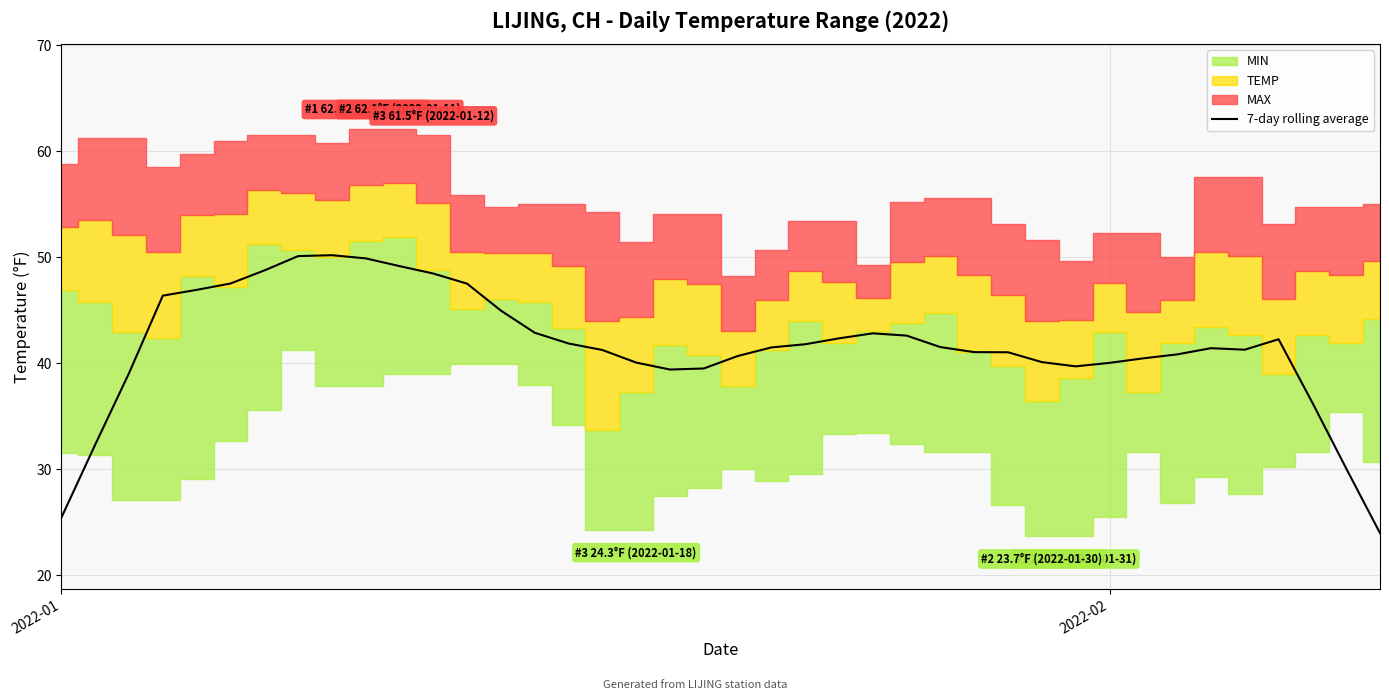

What is the highest value of the 7-day rolling average series?

50.2